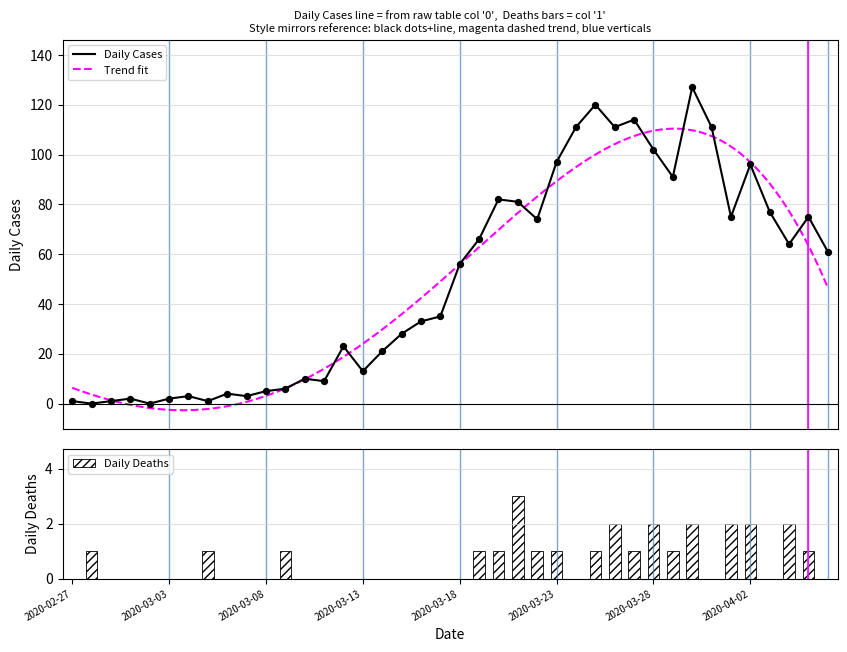

Which series reaches the maximum Y coordinate?

Daily Cases